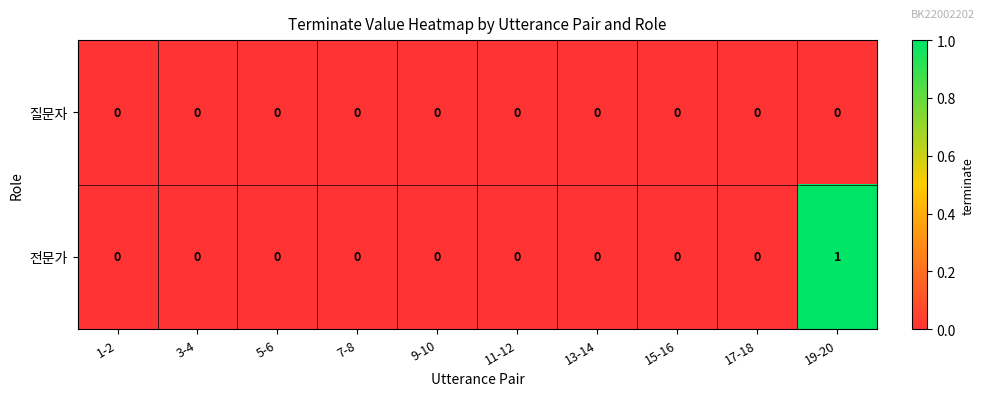

Which series has the widest spread of values?

전문가